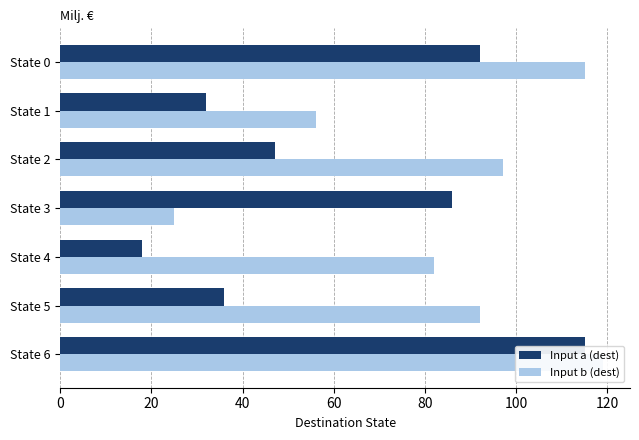

How many categories are shown in the chart?

7